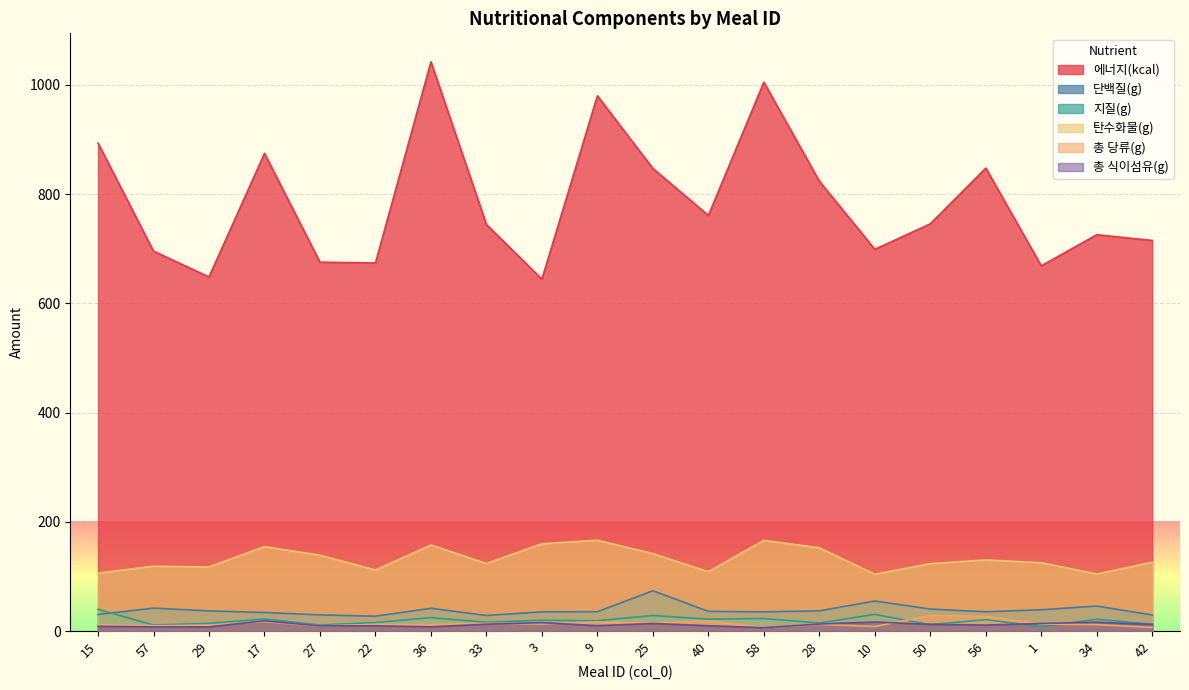

Is the value of 단백질(g) at 34 greater than the value of 에너지(kcal) at 25?

No